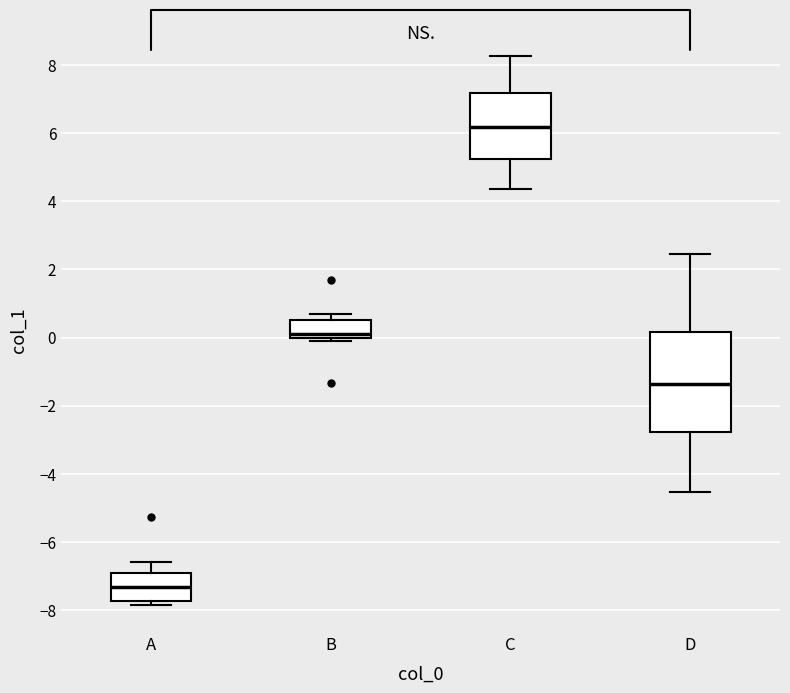

Where does the median line of the box for D sit on the y-axis? The values are not printed on the chart, so give them approximately, as read against the axis.

-1.4